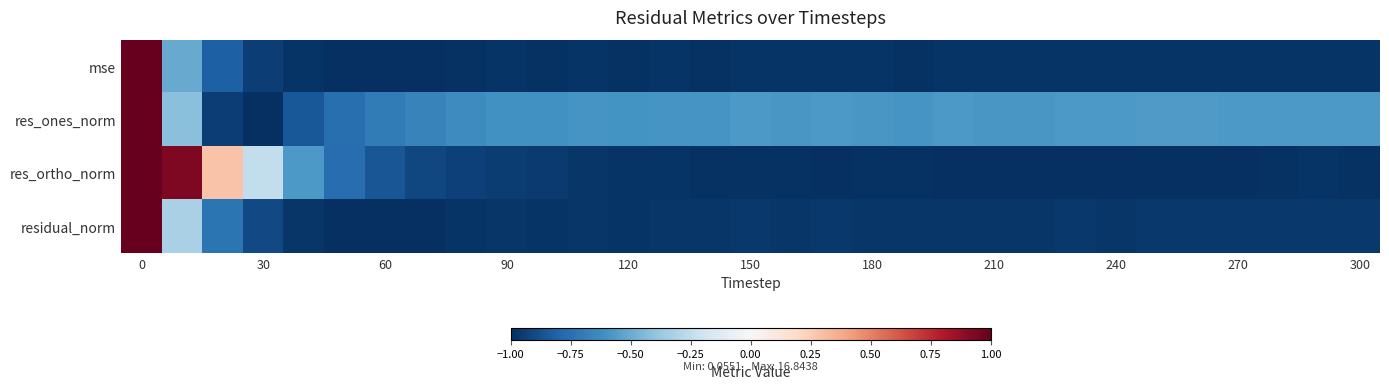

What is the smallest value displayed?

-1.0